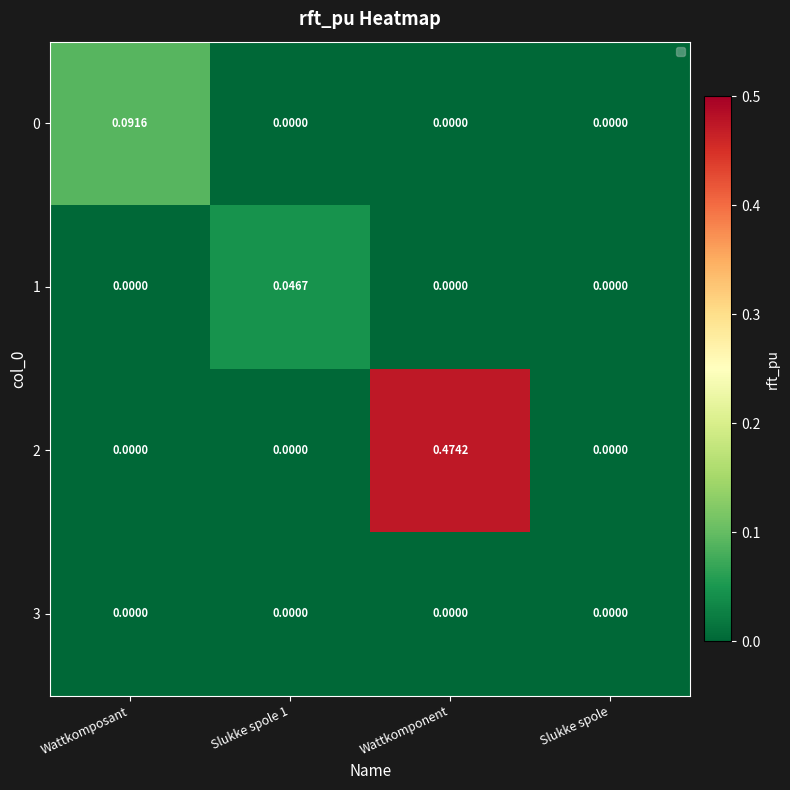

Is the value of 1 at Slukke spole 1 greater than the value of 0 at Wattkomposant?

No